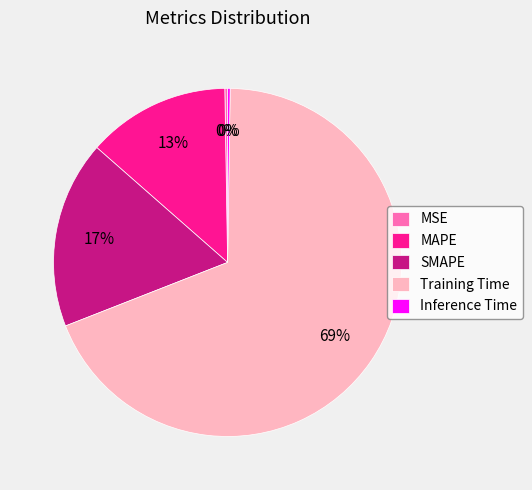

Does any single category account for the majority?

Yes